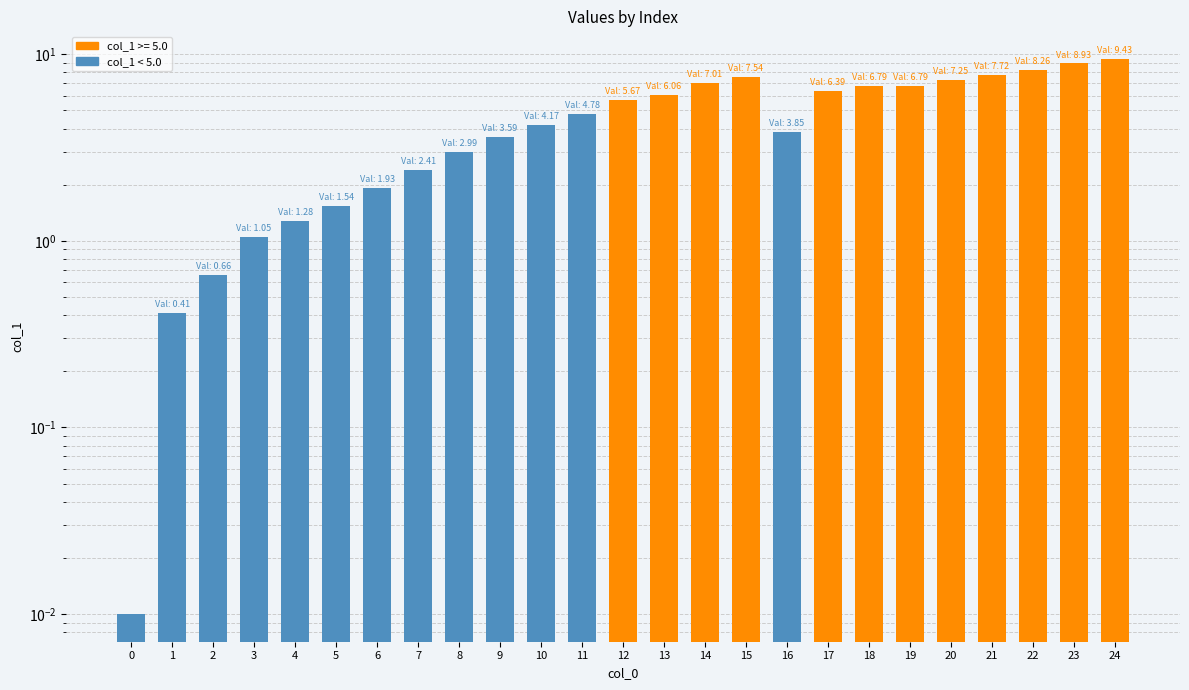

The value at 1 is 0.6. True or false?

False